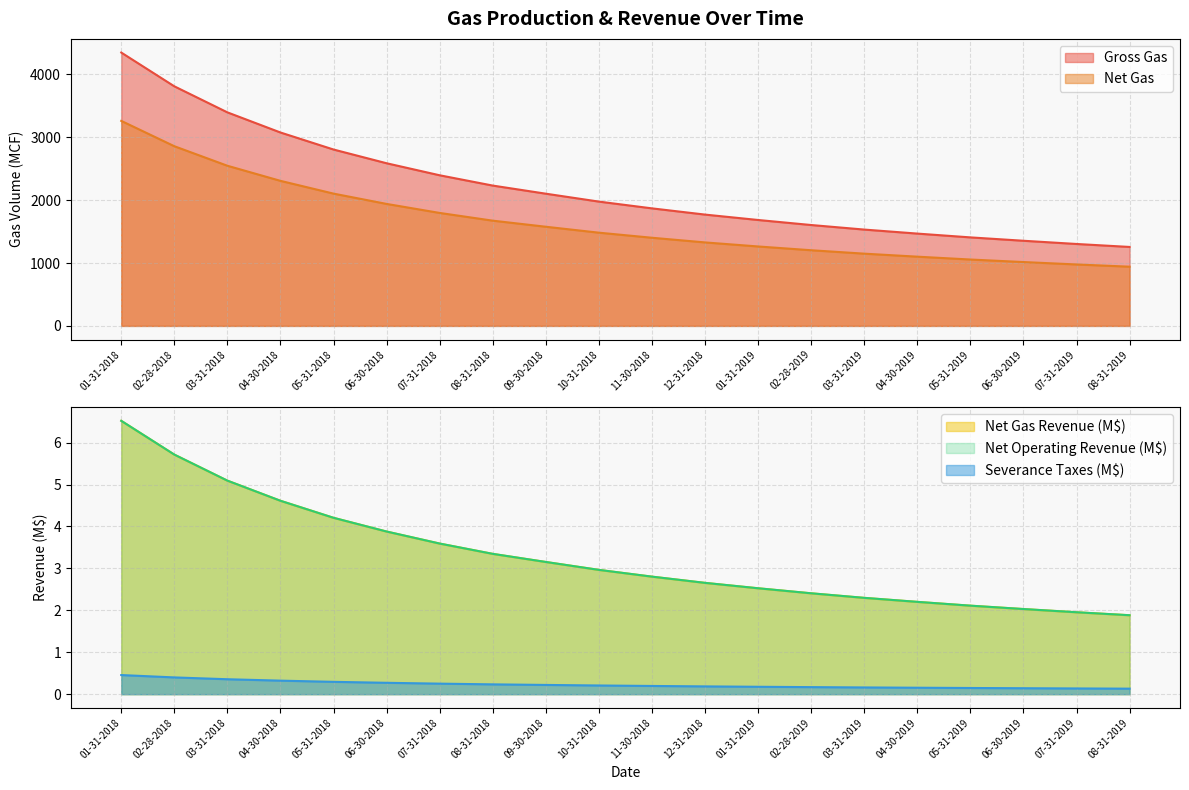

What is the minimum value shown in the chart?

0.1